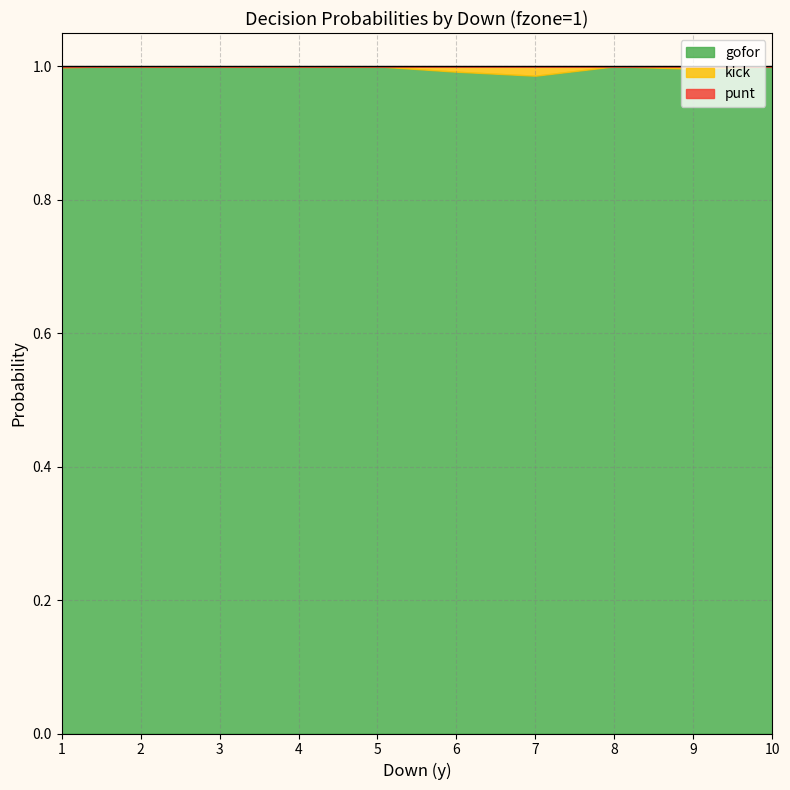

At 1, list the series in order from largest to smallest.

gofor, punt, kick